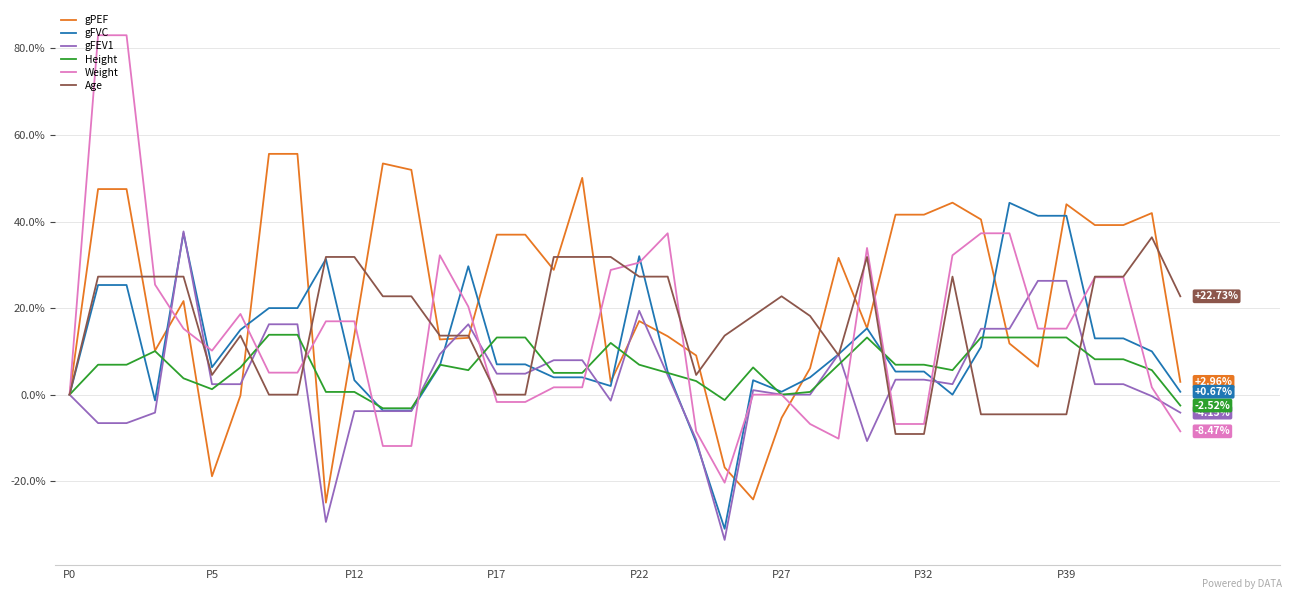

Is this an area chart (filled region under the line)?

No